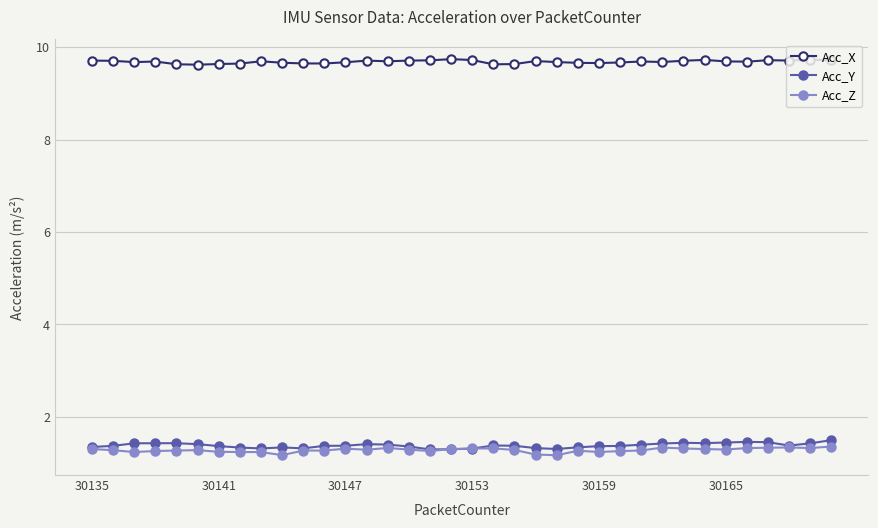

What is the value of the Acc_Y point at the 16th from the left?

1.4